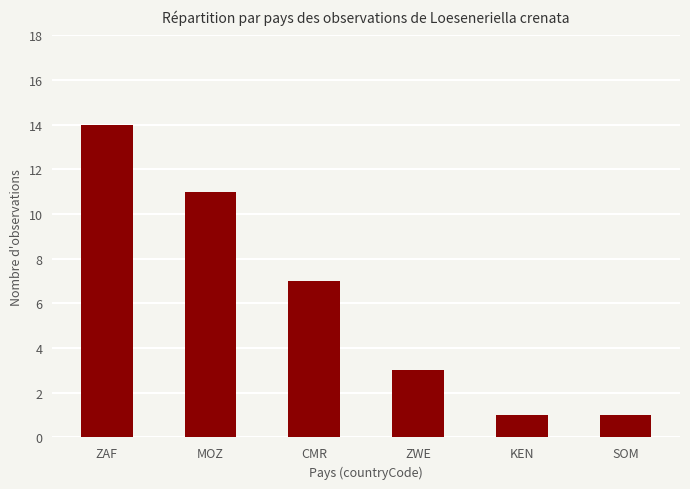

Reading left to right, transcribe all the data shown in this chart.

14	11	7	3	1	1